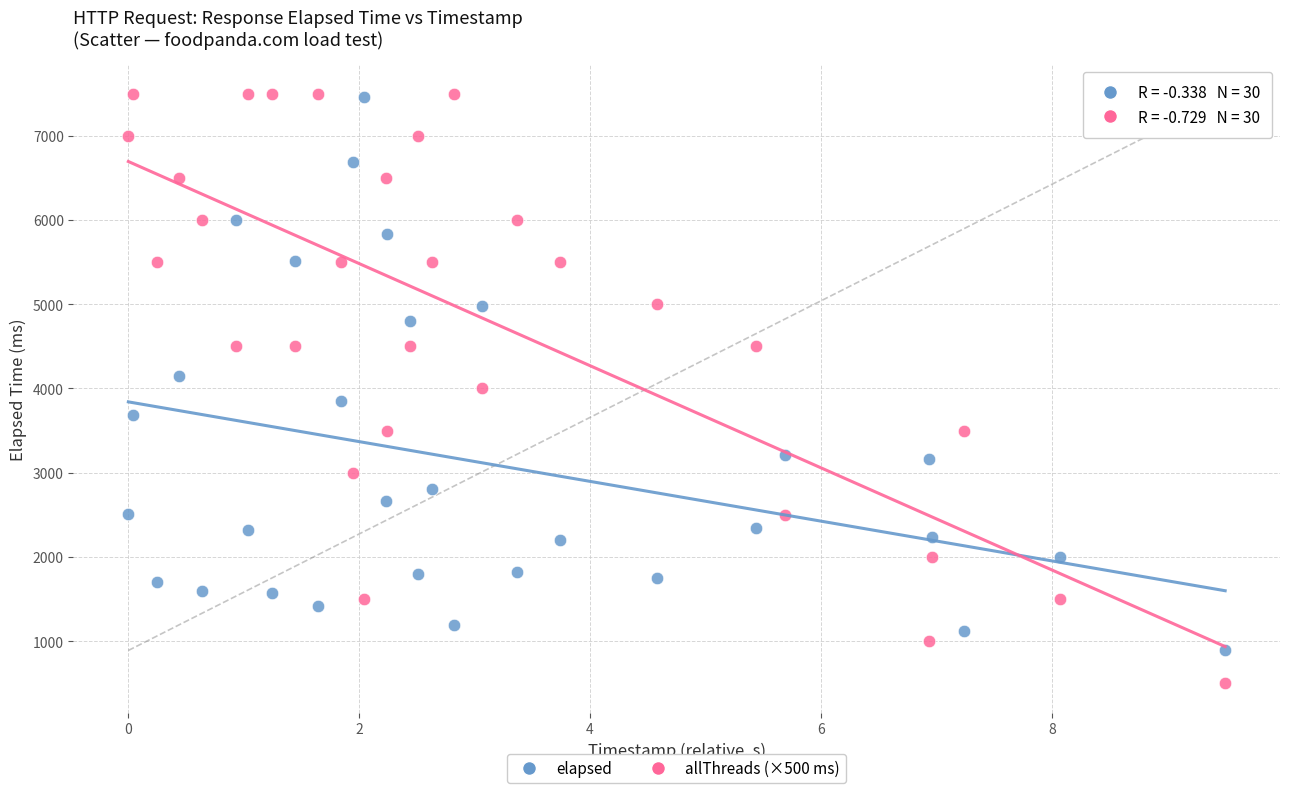

Which series reaches the minimum Y coordinate?

allThreads (×500 ms)